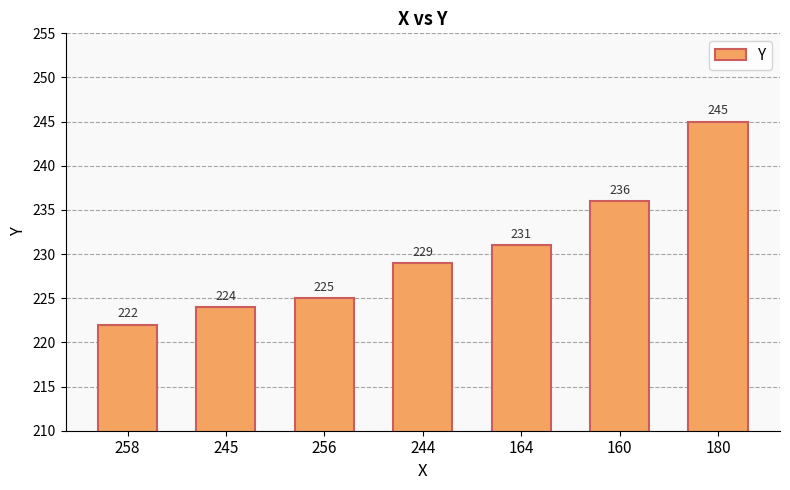

At which label is the value closest to 233?

164